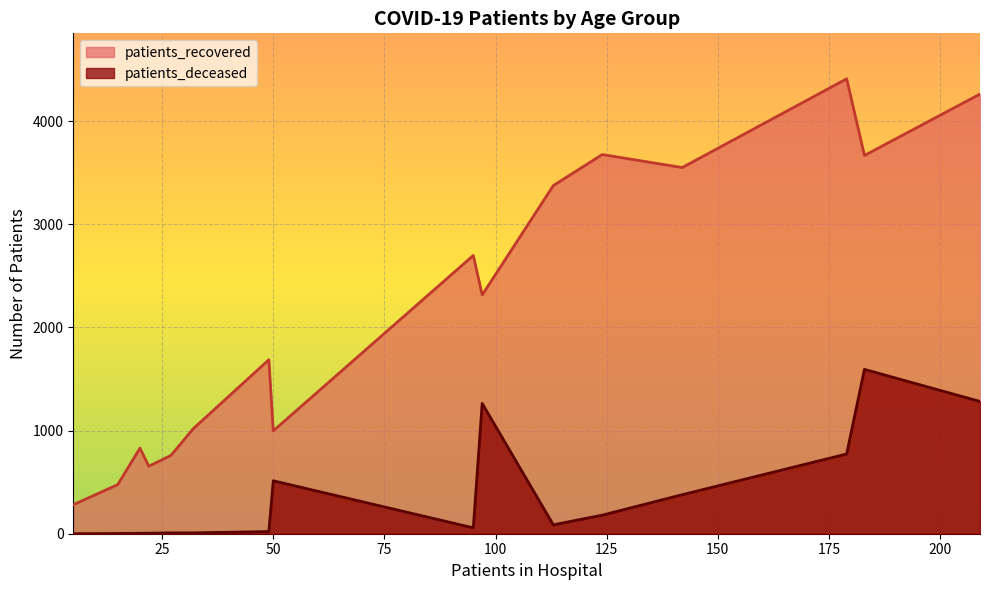

True or false: patients_deceased has a value of 85 at 60-64.

False